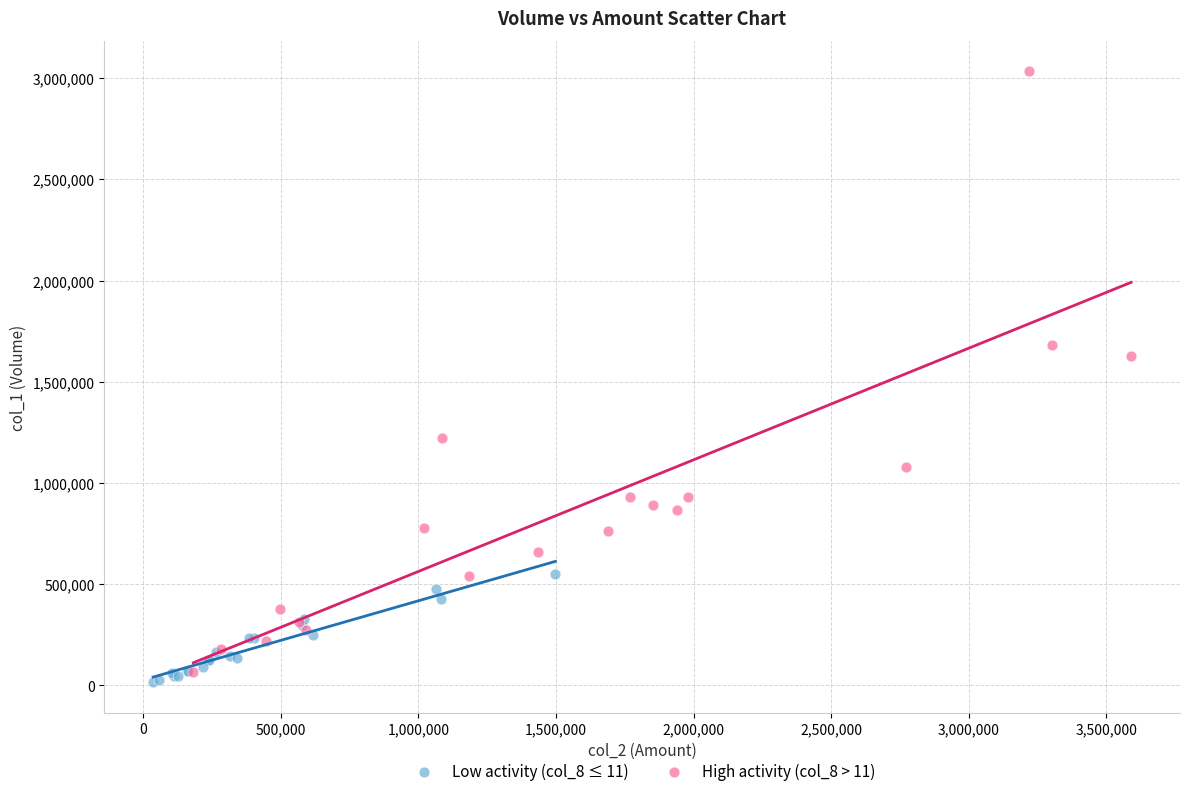

Which series contains the highest Y value?

High activity (col_8 > 11)